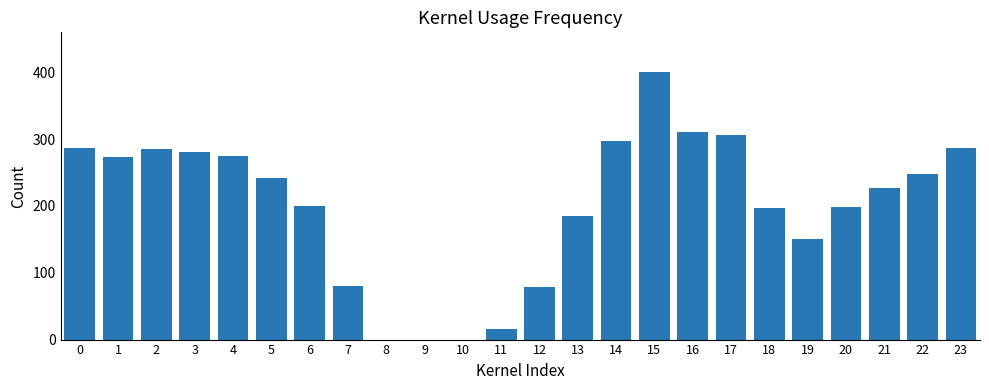

What is the change in value from 1 to 21?

-46.4